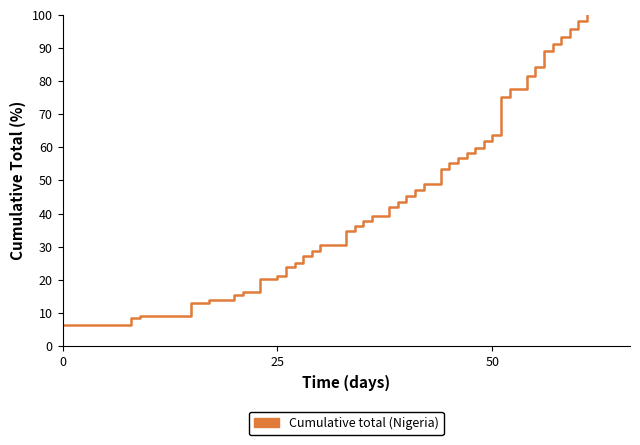

What is the maximum value shown in the chart?

100.0